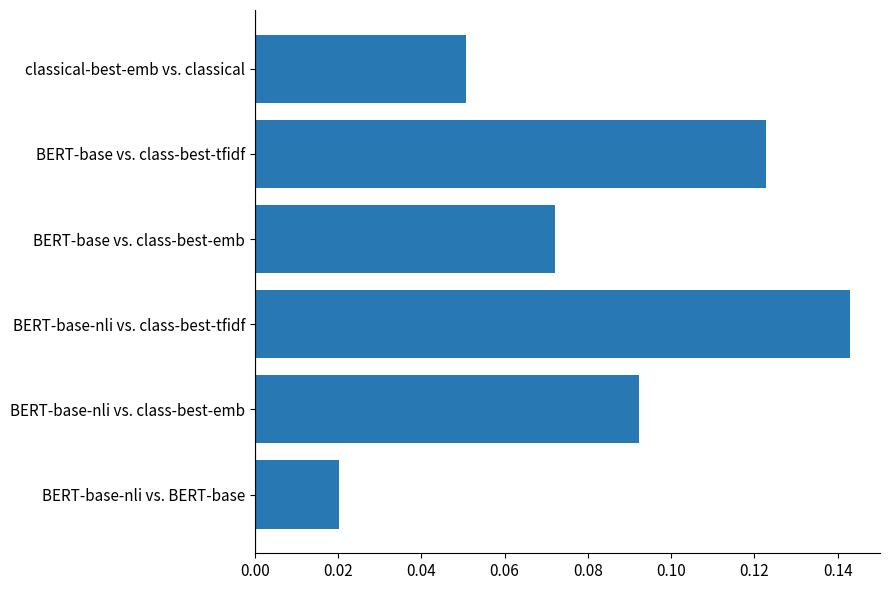

What is the change in value from classical-best-emb vs. classical to BERT-base-nli vs. class-best-tfidf?

+0.1